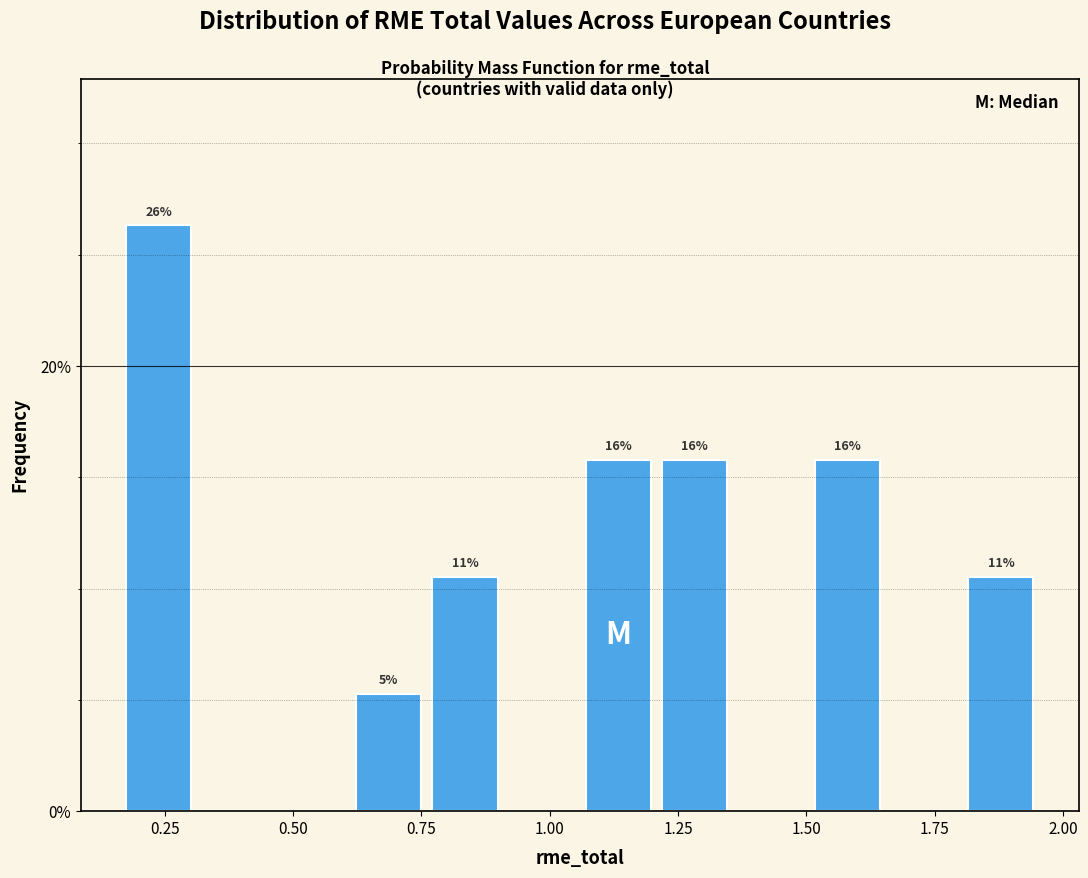

Around what value on the x-axis is the tallest bar? Give the approximate position of its centre, as read against the axis.

0.25